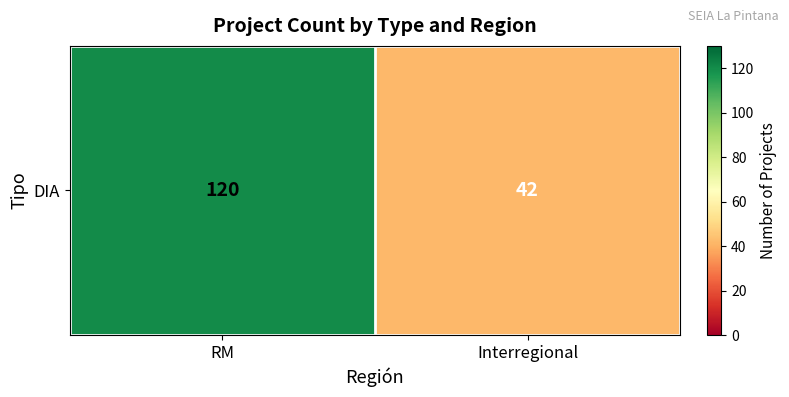

What is the ratio of the value at RM to the value at Interregional?

2.9